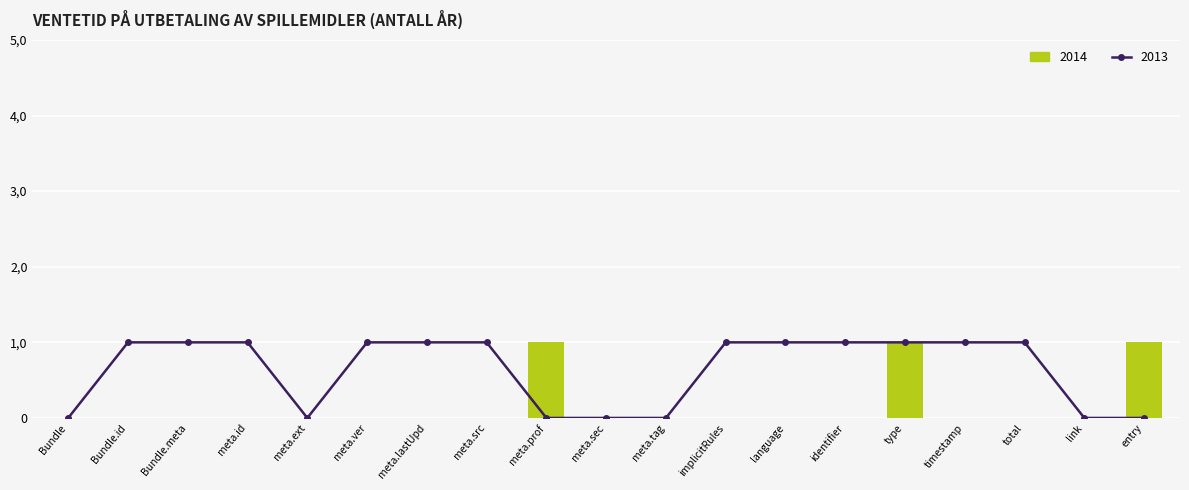

Are the bars grouped side by side (vs. stacked)?

Yes